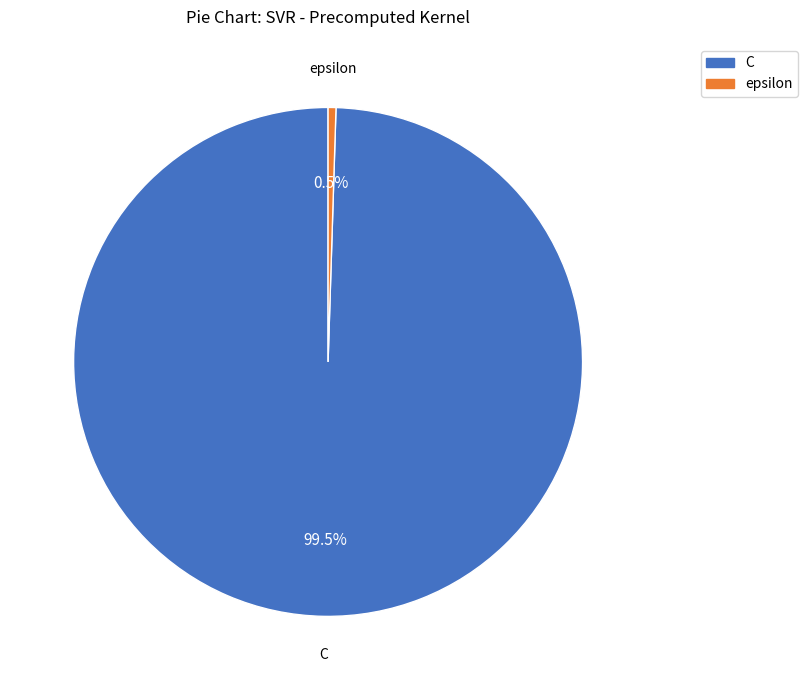

What is the largest slice in the pie chart?

C